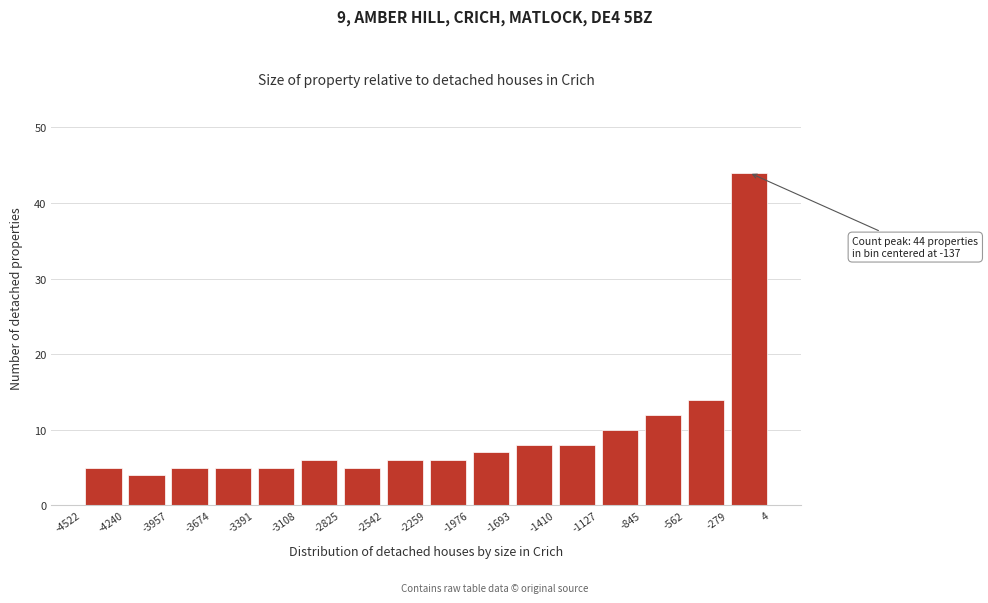

Over which range of the x-axis is the bar tallest?

-279 to 4